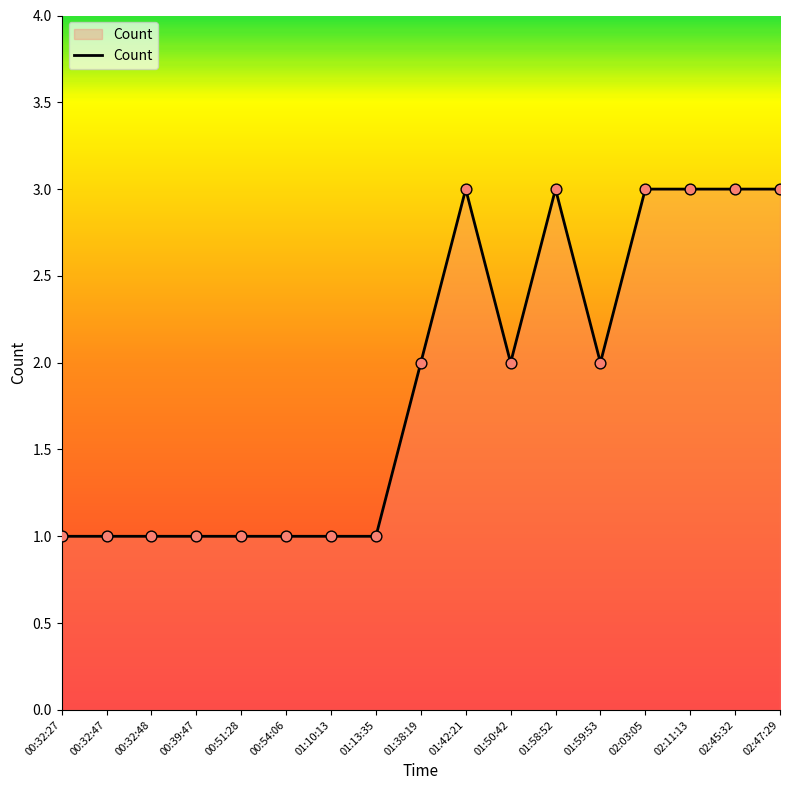

Between 01:59:53 and 01:10:13, which is larger?

01:59:53